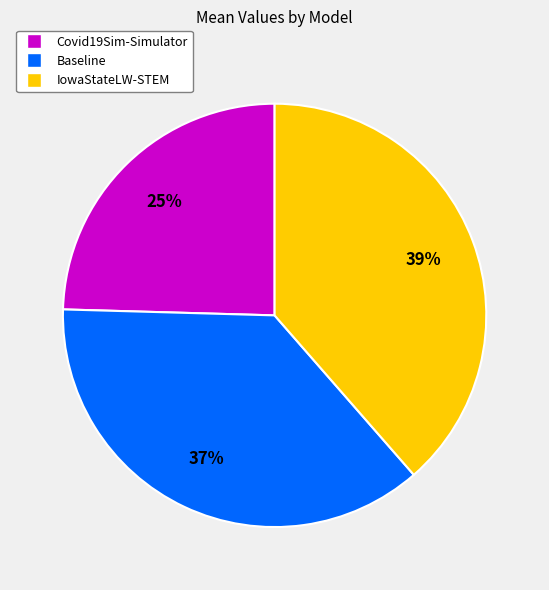

Which category has the biggest portion of the pie?

IowaStateLW-STEM